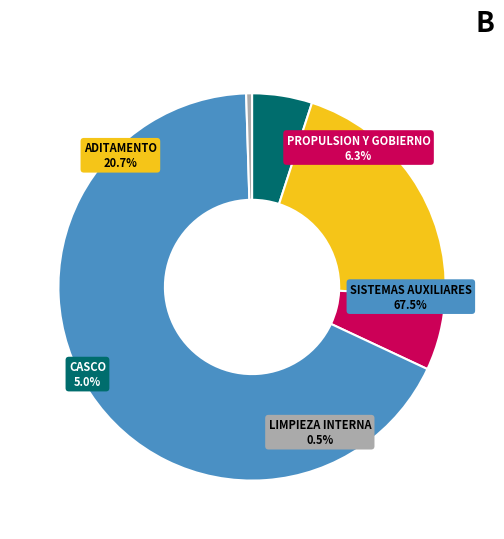

Which has a higher value, CASCO or SISTEMAS AUXILIARES?

SISTEMAS AUXILIARES